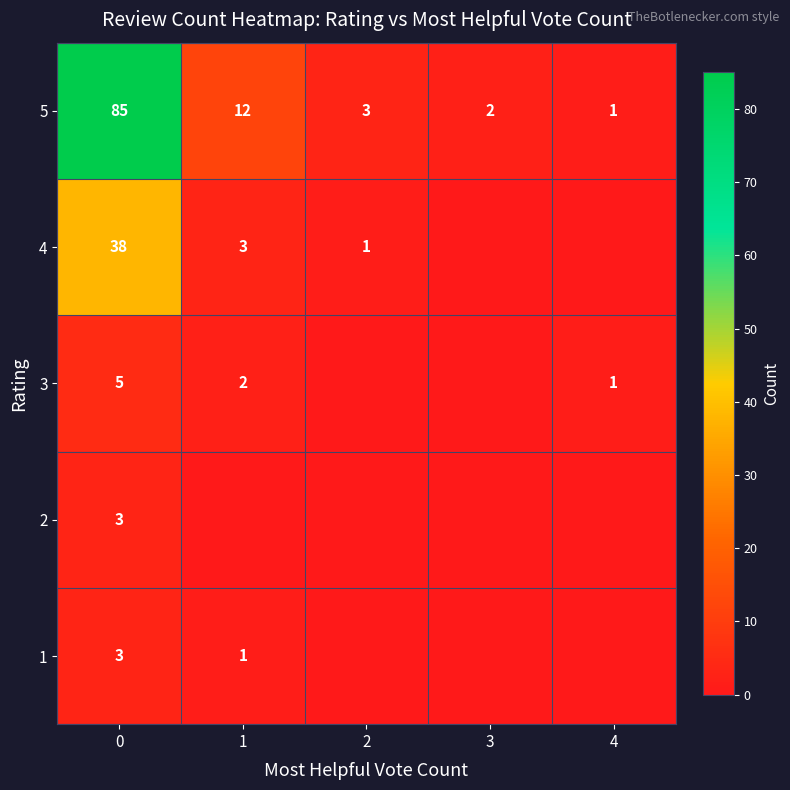

The 1 series shows 1 at 1. True or false?

True